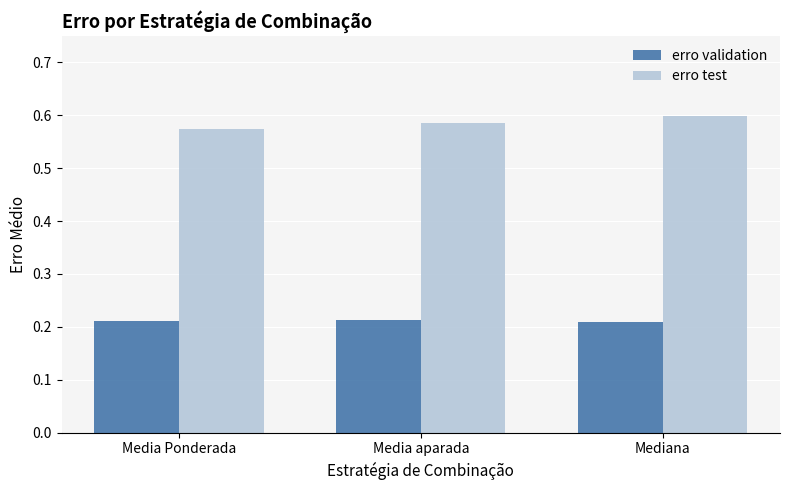

What is the spread (max minus min) of values at Media Ponderada?

0.4